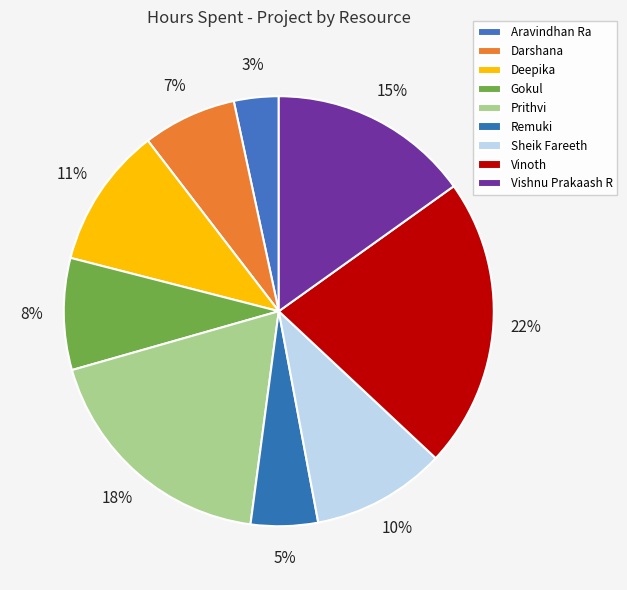

Do Sheik Fareeth and Aravindhan Ra together represent more than half of the pie?

No